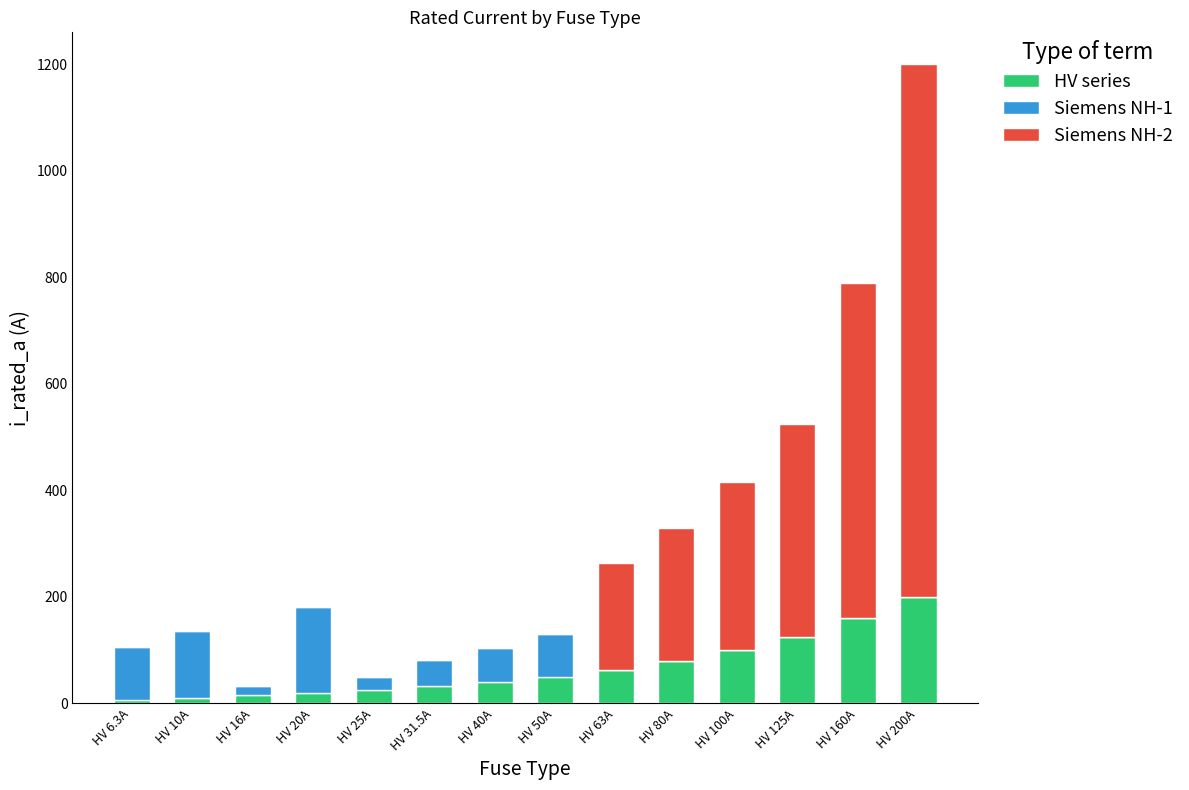

How many series are shown in this chart?

3